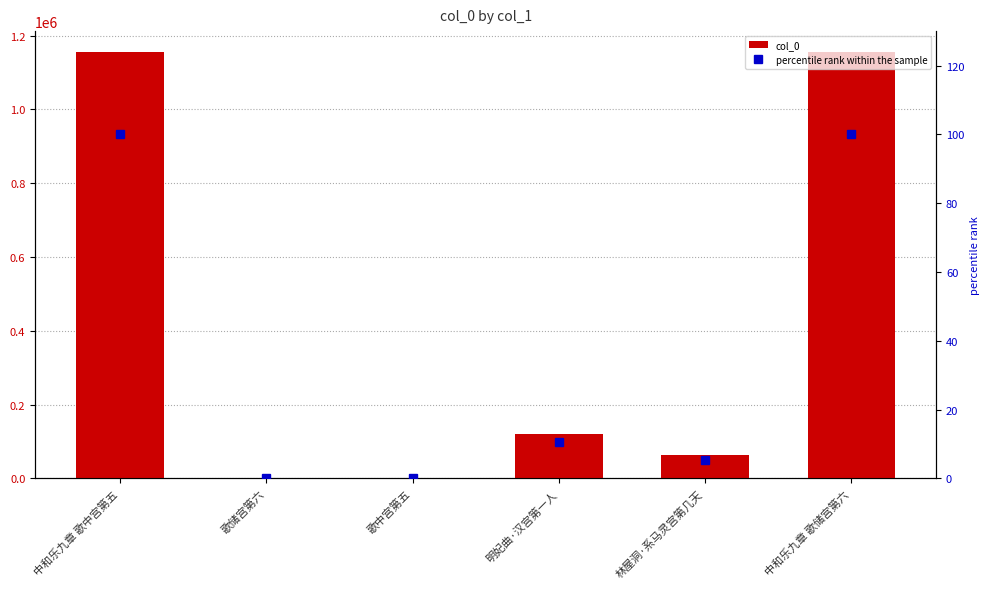

Read the col_0 value at 中和乐九章 歌中宫第五.

1154215.0